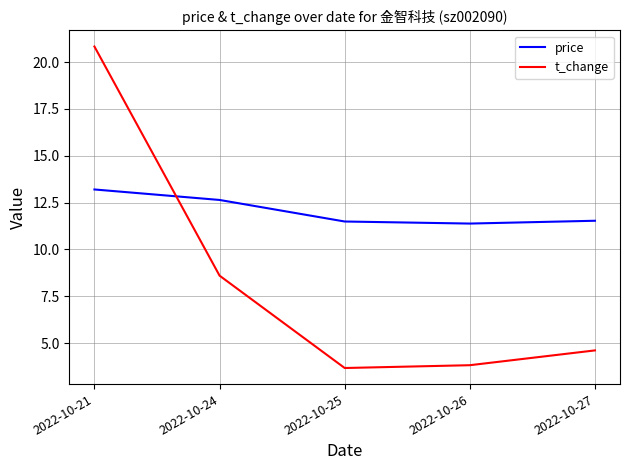

How many interior local valleys does the t_change series have?

1